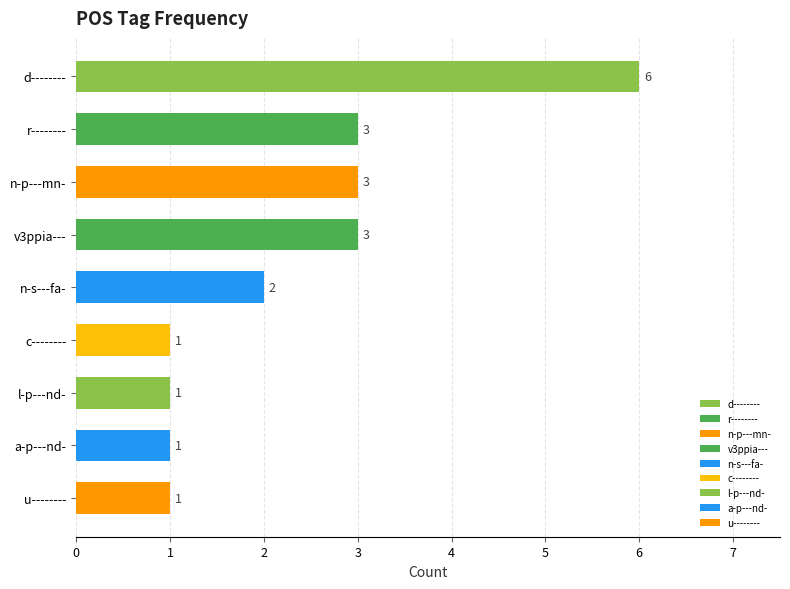

What is the maximum value shown in the chart?

6